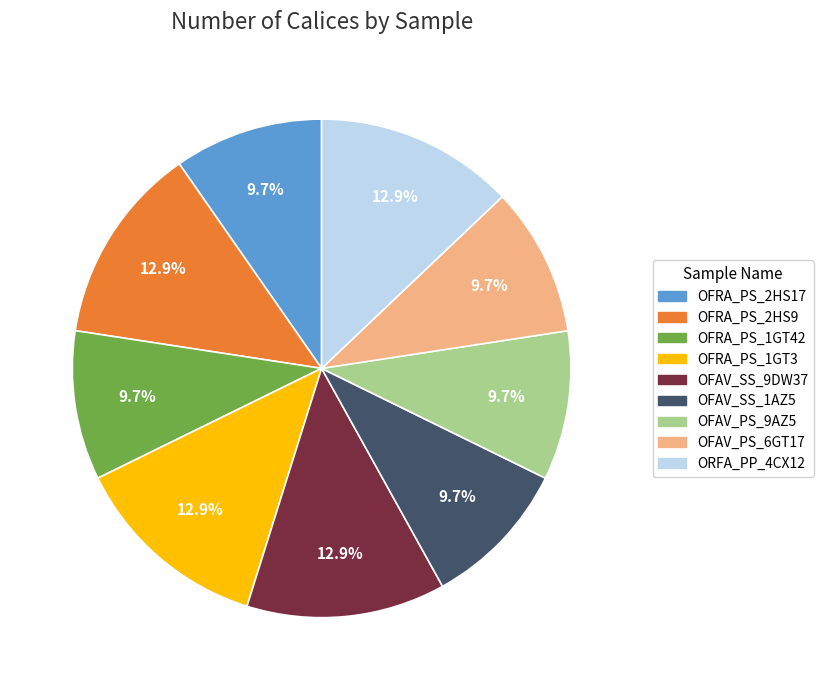

Do OFAV_SS_1AZ5 and OFRA_PS_2HS17 together represent more than half of the pie?

No